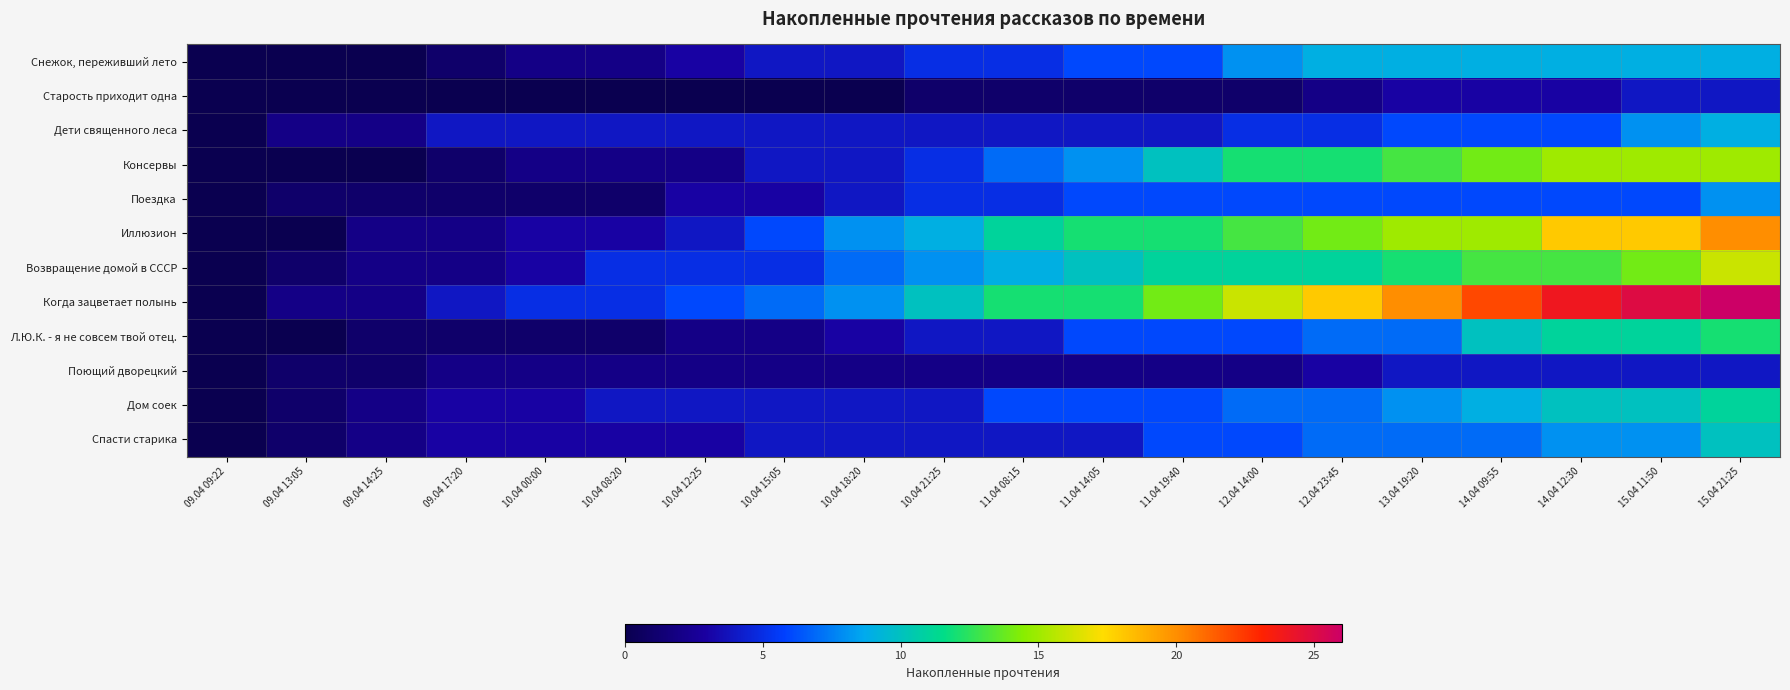

Reading left to right, transcribe all the data shown in this chart.

Снежок, переживший лето: 09.04 09:22=0	09.04 13:05=0	09.04 14:25=0	09.04 17:20=1	10.04 00:00=2	10.04 08:20=2	10.04 12:25=3	10.04 15:05=4	10.04 18:20=4	10.04 21:25=5	11.04 08:15=5	11.04 14:05=6	11.04 19:40=6	12.04 14:00=8	12.04 23:45=9	13.04 19:20=9	14.04 09:55=9	14.04 12:30=9	15.04 11:50=9	15.04 21:25=9
Старость приходит одна: 09.04 09:22=0	09.04 13:05=0	09.04 14:25=0	09.04 17:20=0	10.04 00:00=0	10.04 08:20=0	10.04 12:25=0	10.04 15:05=0	10.04 18:20=0	10.04 21:25=1	11.04 08:15=1	11.04 14:05=1	11.04 19:40=1	12.04 14:00=1	12.04 23:45=2	13.04 19:20=3	14.04 09:55=3	14.04 12:30=3	15.04 11:50=4	15.04 21:25=4
Дети священного леса: 09.04 09:22=0	09.04 13:05=2	09.04 14:25=2	09.04 17:20=4	10.04 00:00=4	10.04 08:20=4	10.04 12:25=4	10.04 15:05=4	10.04 18:20=4	10.04 21:25=4	11.04 08:15=4	11.04 14:05=4	11.04 19:40=4	12.04 14:00=5	12.04 23:45=5	13.04 19:20=6	14.04 09:55=6	14.04 12:30=6	15.04 11:50=8	15.04 21:25=9
Консервы: 09.04 09:22=0	09.04 13:05=0	09.04 14:25=0	09.04 17:20=1	10.04 00:00=2	10.04 08:20=2	10.04 12:25=2	10.04 15:05=4	10.04 18:20=4	10.04 21:25=5	11.04 08:15=7	11.04 14:05=8	11.04 19:40=10	12.04 14:00=12	12.04 23:45=12	13.04 19:20=13	14.04 09:55=14	14.04 12:30=15	15.04 11:50=15	15.04 21:25=15
Поездка: 09.04 09:22=0	09.04 13:05=1	09.04 14:25=1	09.04 17:20=1	10.04 00:00=1	10.04 08:20=1	10.04 12:25=3	10.04 15:05=3	10.04 18:20=4	10.04 21:25=5	11.04 08:15=5	11.04 14:05=6	11.04 19:40=6	12.04 14:00=6	12.04 23:45=6	13.04 19:20=6	14.04 09:55=6	14.04 12:30=6	15.04 11:50=6	15.04 21:25=8
Иллюзион: 09.04 09:22=0	09.04 13:05=0	09.04 14:25=2	09.04 17:20=2	10.04 00:00=3	10.04 08:20=3	10.04 12:25=4	10.04 15:05=6	10.04 18:20=8	10.04 21:25=9	11.04 08:15=11	11.04 14:05=12	11.04 19:40=12	12.04 14:00=13	12.04 23:45=14	13.04 19:20=15	14.04 09:55=15	14.04 12:30=18	15.04 11:50=18	15.04 21:25=20
Возвращение домой в СССР: 09.04 09:22=0	09.04 13:05=1	09.04 14:25=2	09.04 17:20=2	10.04 00:00=3	10.04 08:20=5	10.04 12:25=5	10.04 15:05=5	10.04 18:20=7	10.04 21:25=8	11.04 08:15=9	11.04 14:05=10	11.04 19:40=11	12.04 14:00=11	12.04 23:45=11	13.04 19:20=12	14.04 09:55=13	14.04 12:30=13	15.04 11:50=14	15.04 21:25=16
Когда зацветает полынь: 09.04 09:22=0	09.04 13:05=2	09.04 14:25=2	09.04 17:20=4	10.04 00:00=5	10.04 08:20=5	10.04 12:25=6	10.04 15:05=7	10.04 18:20=8	10.04 21:25=10	11.04 08:15=12	11.04 14:05=12	11.04 19:40=14	12.04 14:00=16	12.04 23:45=18	13.04 19:20=20	14.04 09:55=22	14.04 12:30=24	15.04 11:50=25	15.04 21:25=26
Л.Ю.К. - я не совсем твой отец.: 09.04 09:22=0	09.04 13:05=0	09.04 14:25=1	09.04 17:20=1	10.04 00:00=1	10.04 08:20=1	10.04 12:25=2	10.04 15:05=2	10.04 18:20=3	10.04 21:25=4	11.04 08:15=4	11.04 14:05=6	11.04 19:40=6	12.04 14:00=6	12.04 23:45=7	13.04 19:20=7	14.04 09:55=10	14.04 12:30=11	15.04 11:50=11	15.04 21:25=12
Поющий дворецкий: 09.04 09:22=0	09.04 13:05=1	09.04 14:25=1	09.04 17:20=2	10.04 00:00=2	10.04 08:20=2	10.04 12:25=2	10.04 15:05=2	10.04 18:20=2	10.04 21:25=2	11.04 08:15=2	11.04 14:05=2	11.04 19:40=2	12.04 14:00=2	12.04 23:45=3	13.04 19:20=4	14.04 09:55=4	14.04 12:30=4	15.04 11:50=4	15.04 21:25=4
Дом соек: 09.04 09:22=0	09.04 13:05=1	09.04 14:25=2	09.04 17:20=3	10.04 00:00=3	10.04 08:20=4	10.04 12:25=4	10.04 15:05=4	10.04 18:20=4	10.04 21:25=4	11.04 08:15=6	11.04 14:05=6	11.04 19:40=6	12.04 14:00=7	12.04 23:45=7	13.04 19:20=8	14.04 09:55=9	14.04 12:30=10	15.04 11:50=10	15.04 21:25=11
Спасти старика: 09.04 09:22=0	09.04 13:05=1	09.04 14:25=2	09.04 17:20=3	10.04 00:00=3	10.04 08:20=3	10.04 12:25=3	10.04 15:05=4	10.04 18:20=4	10.04 21:25=4	11.04 08:15=4	11.04 14:05=4	11.04 19:40=6	12.04 14:00=6	12.04 23:45=7	13.04 19:20=7	14.04 09:55=7	14.04 12:30=8	15.04 11:50=8	15.04 21:25=10